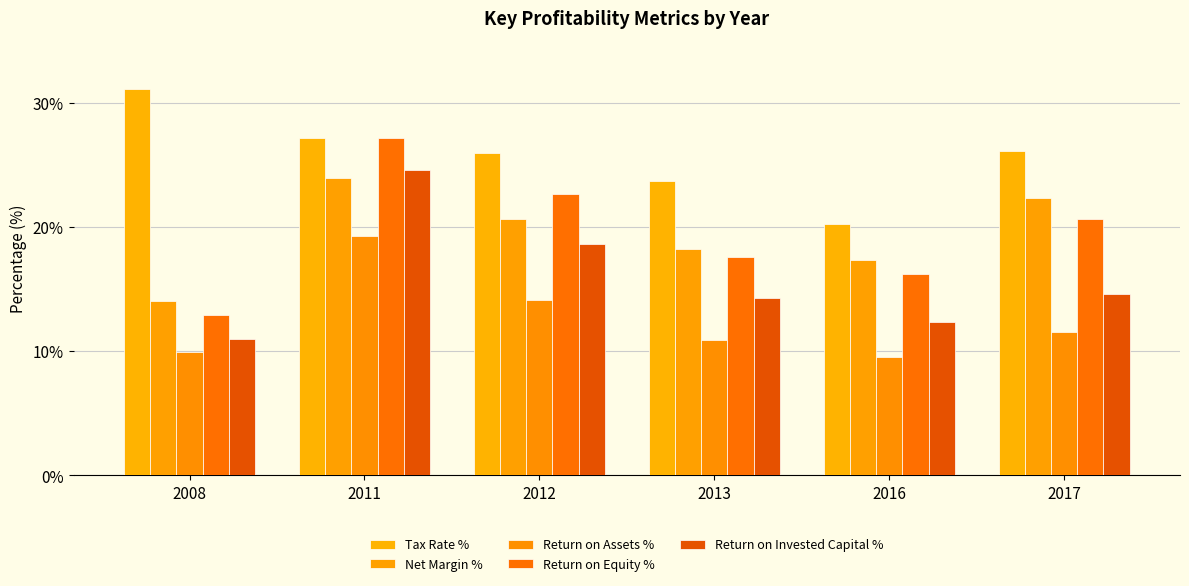

Which series has the largest total across all categories?

Tax Rate %